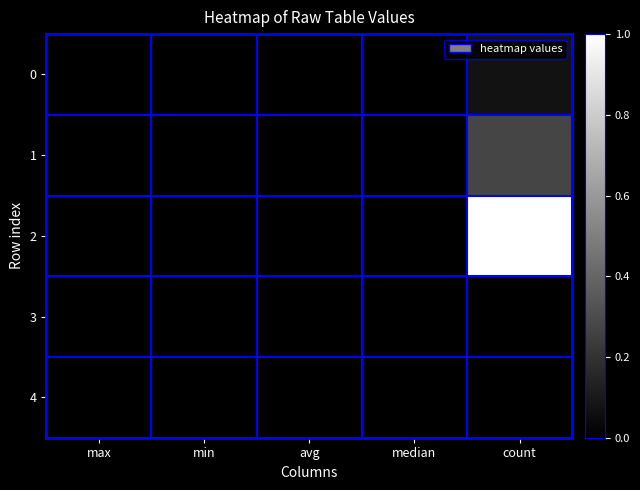

Reading left to right, list all the values displayed in this chart.

0: max=0.0	min=0.0	avg=0.0	median=0.0	count=0.1
1: max=0.0	min=0.0	avg=0.0	median=0.0	count=0.3
2: max=0.0	min=0.0	avg=0.0	median=0.0	count=1.0
3: max=0.0	min=0.0	avg=0.0	median=0.0	count=0.0
4: max=0.0	min=0.0	avg=0.0	median=0.0	count=0.0